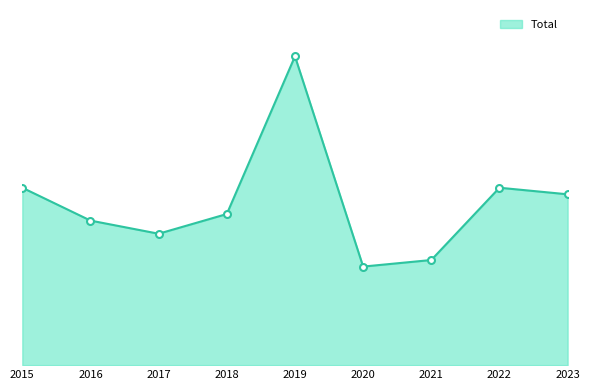

Approximately how many times larger is the value at 2015 compared to 2020?

1.8